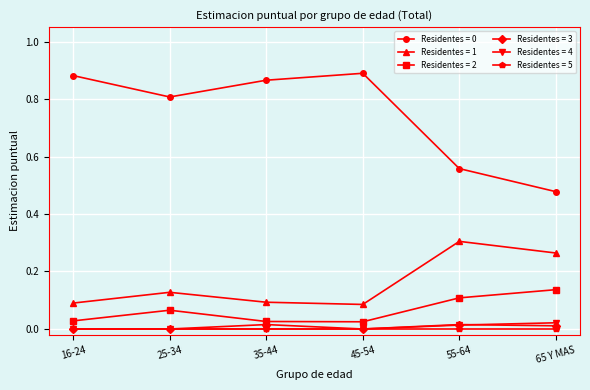

True or false: Residentes = 1 and Residentes = 2 intersect in this chart.

False